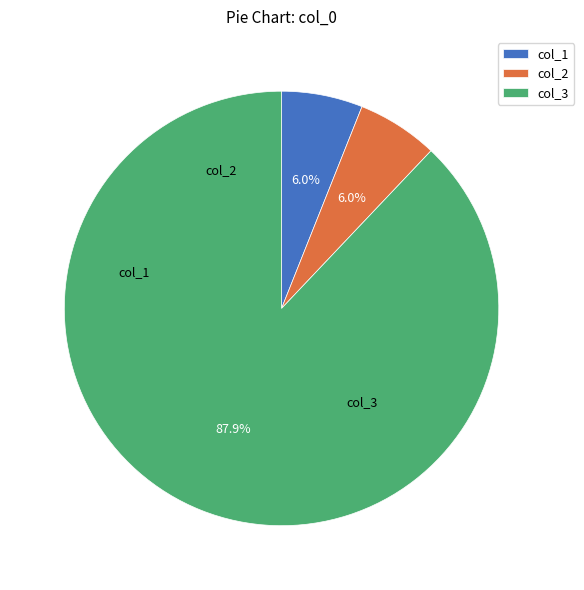

Which slice is the largest?

col_3